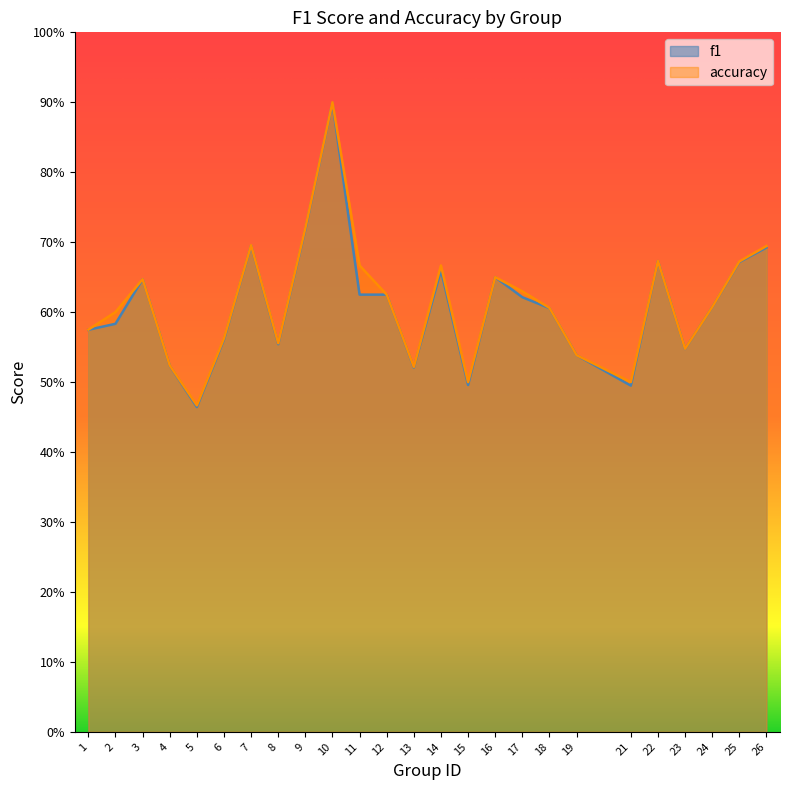

Rank the series by their average value, from highest to lowest.

accuracy, f1